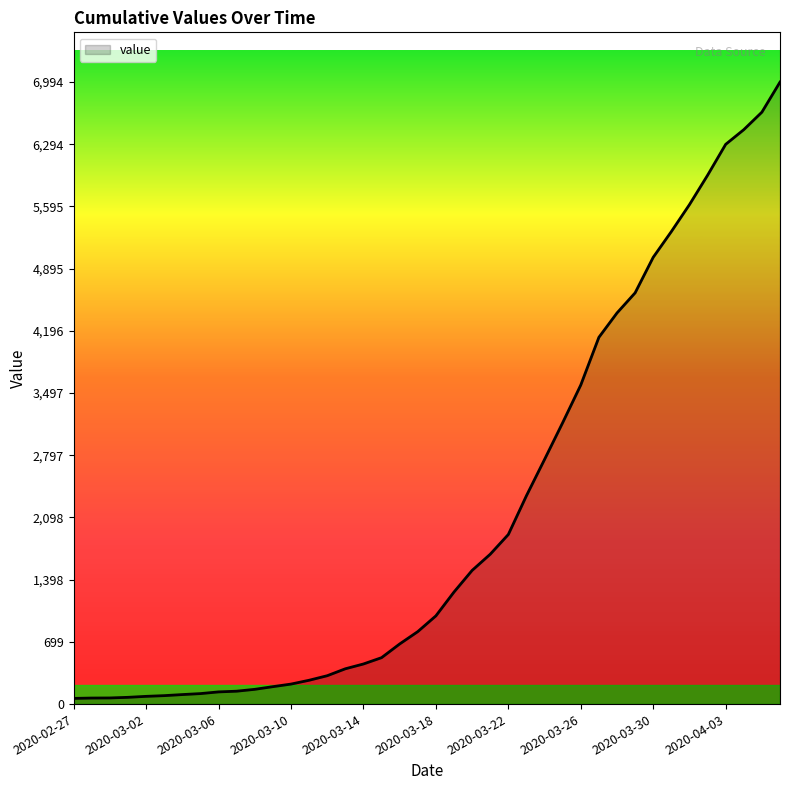

What is the difference between the maximum and minimum values?

6930